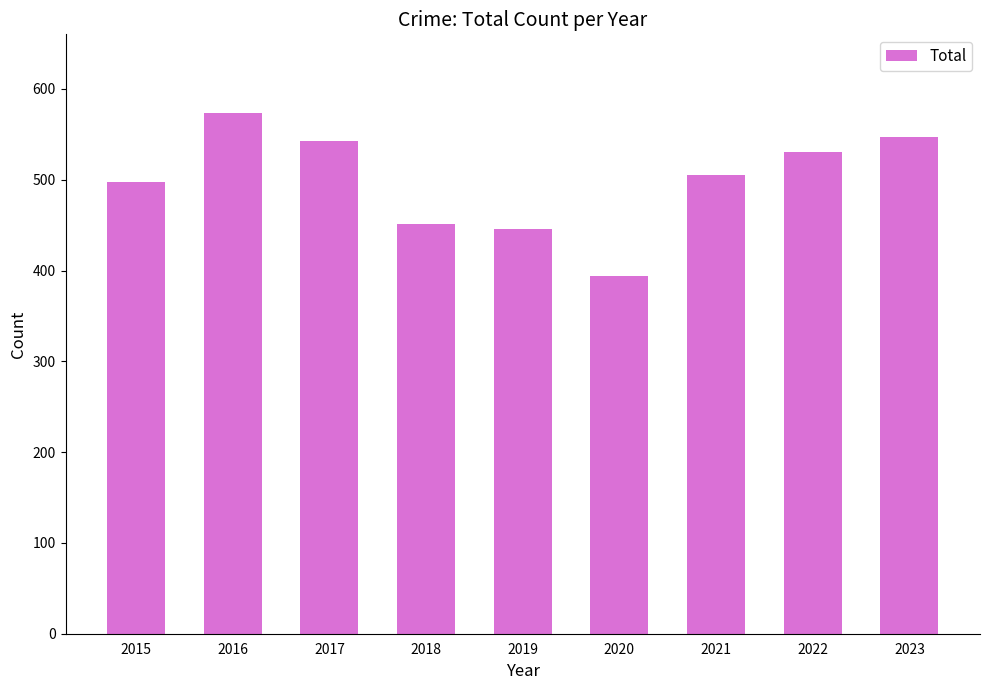

What is the difference between the second highest and second lowest values?

101